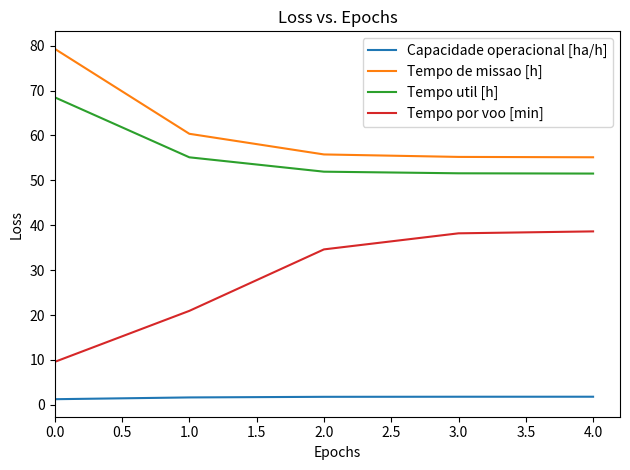

At which label is Tempo por voo [min] closest to 24?

1.0